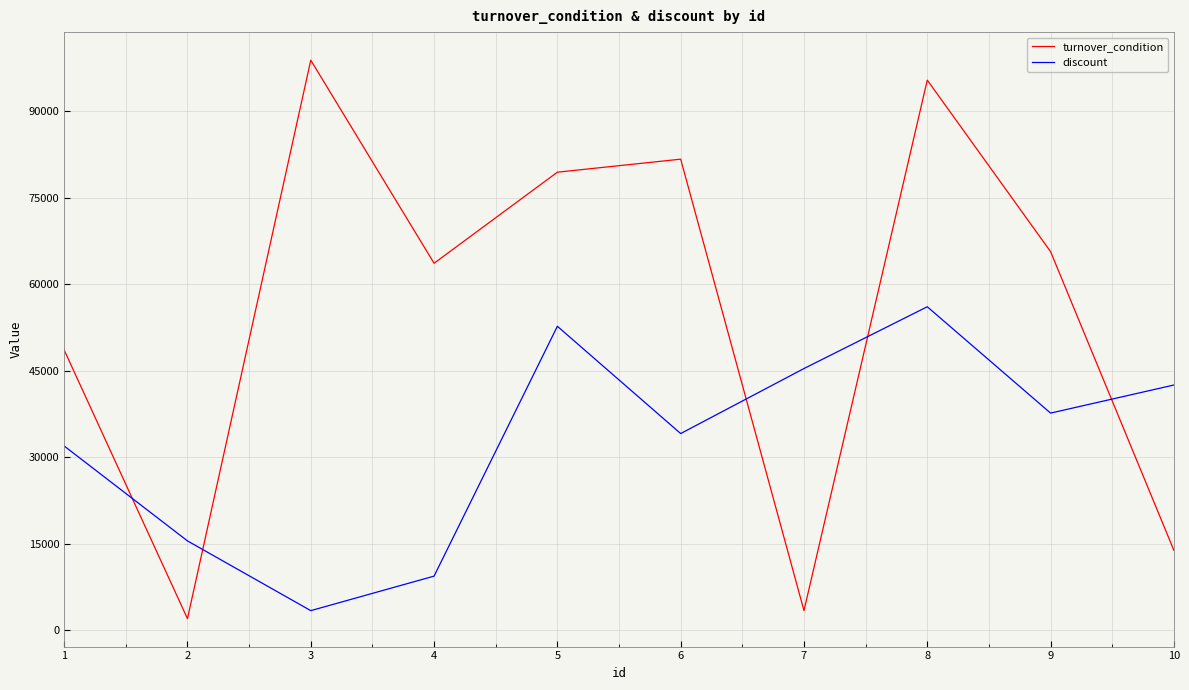

At which label does discount reach its peak?

8